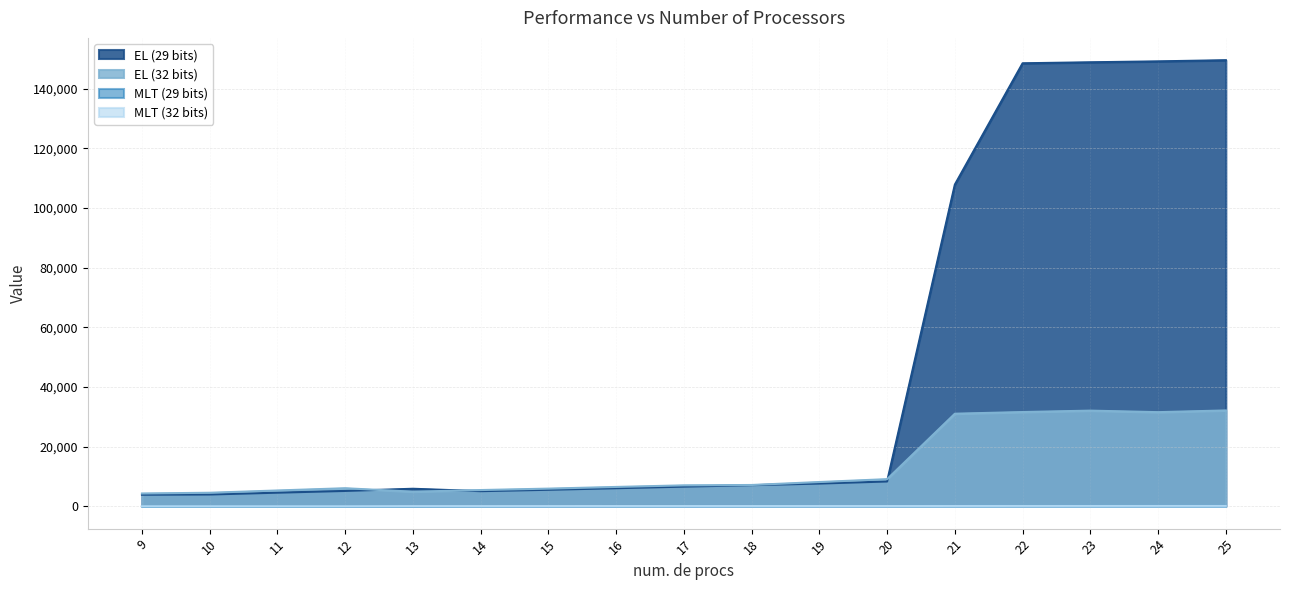

True or false: MLT (29 bits) and EL (29 bits) cross at least once.

False